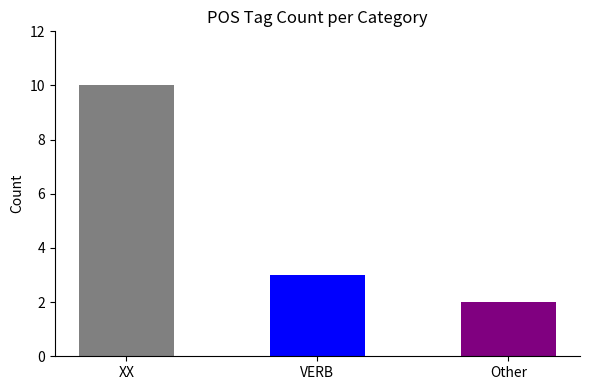

What is the minimum value shown in the chart?

2